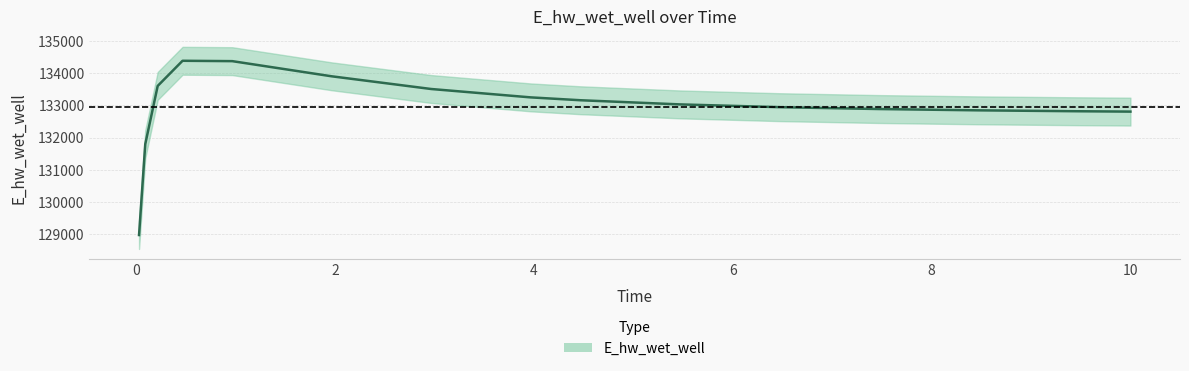

What value does the data have at 8.46875?

132845.8